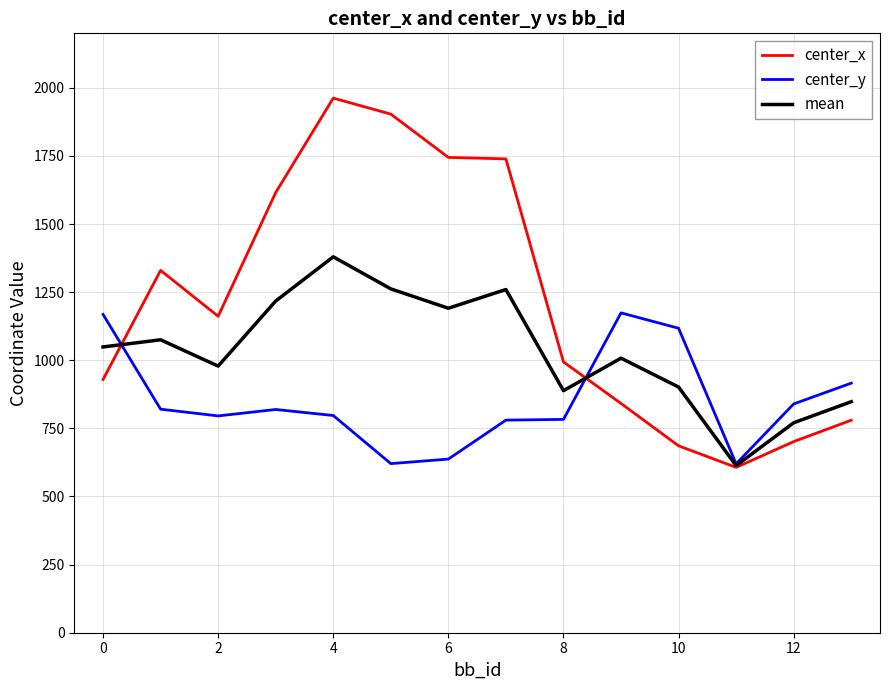

Which series has the largest range (max minus min)?

center_x